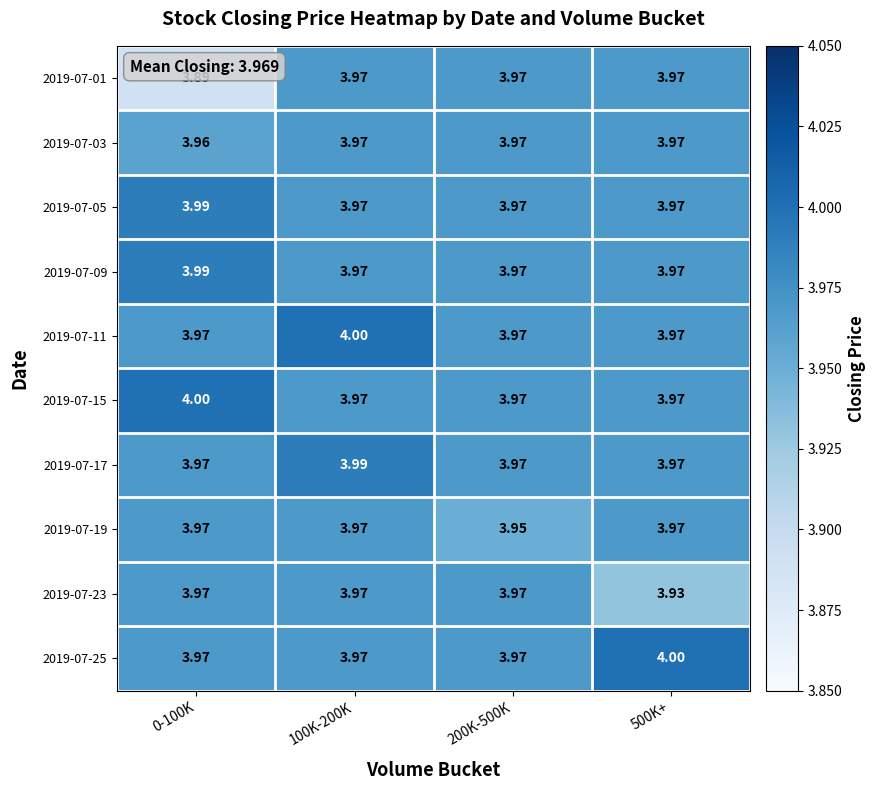

Is the value of 2019-07-17 at 100K-200K greater than the value of 2019-07-03 at 500K+?

Yes